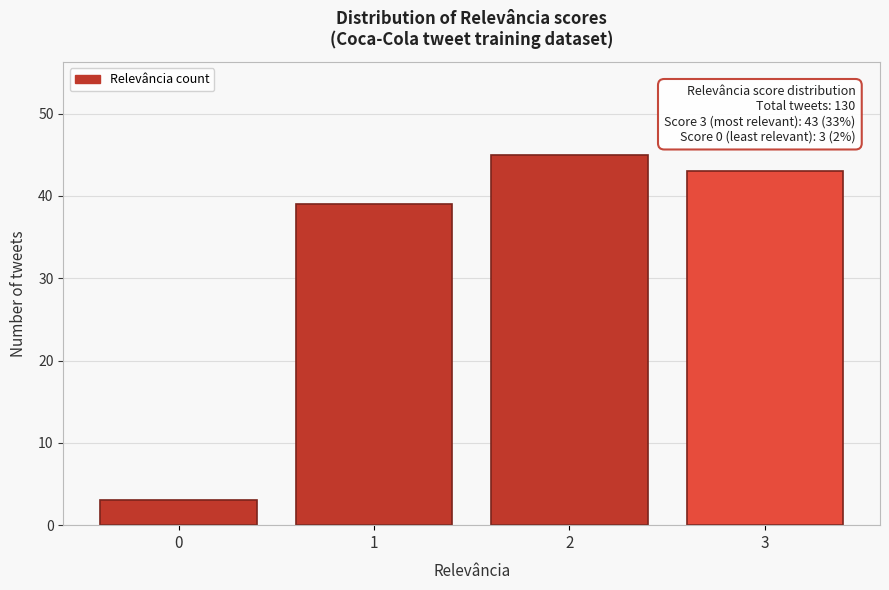

Reading left to right, what are all the values shown in this chart?

3	39	45	43